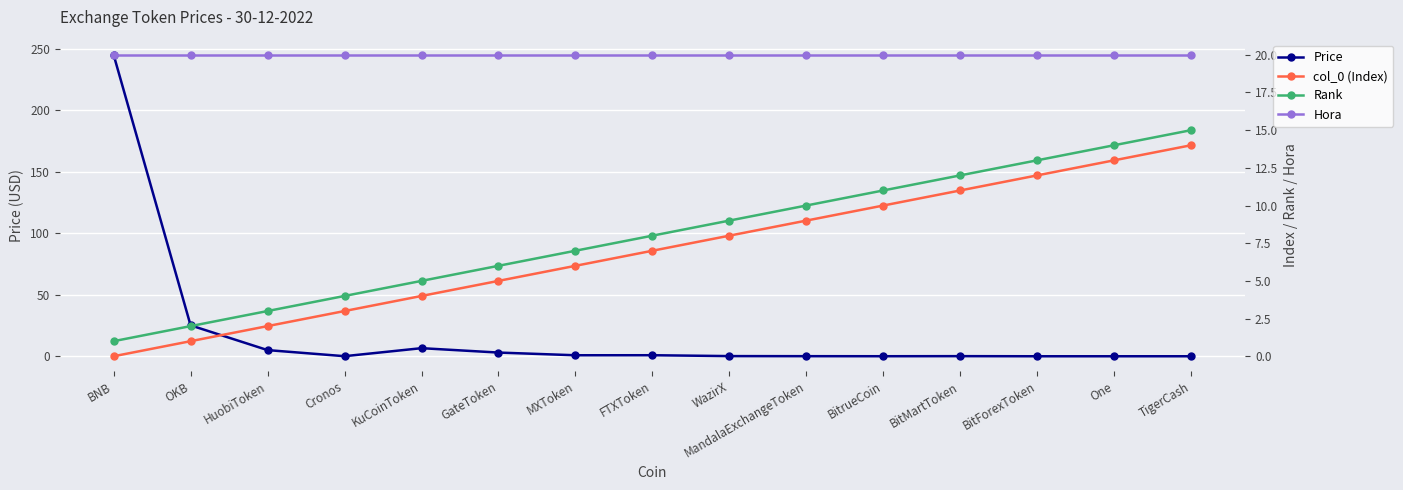

True or false: Price has a value of 0.0 at BitForexToken.

False